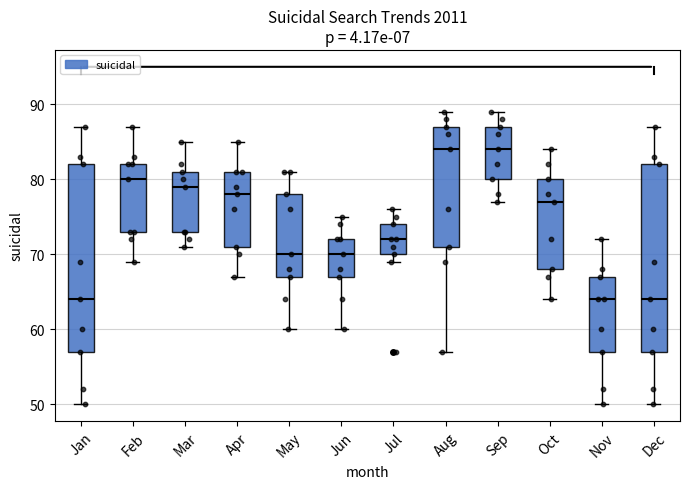

Reading left to right, transcribe this box plot: for each box, give where its median line is, the range the box spans, and where its two whiskers end, as read against the y-axis. The values are not printed on the chart, so give them approximately, as read against the axis.

Jan: median 64, box 57 to 82, whiskers 50 to 87
Feb: median 80, box 73 to 82, whiskers 69 to 87
Mar: median 79, box 73 to 81, whiskers 71 to 85
Apr: median 78, box 71 to 81, whiskers 67 to 85
May: median 70, box 67 to 78, whiskers 60 to 81
Jun: median 70, box 67 to 72, whiskers 60 to 75
Jul: median 72, box 70 to 74, whiskers 69 to 76
Aug: median 84, box 71 to 87, whiskers 57 to 89
Sep: median 84, box 80 to 87, whiskers 77 to 89
Oct: median 77, box 68 to 80, whiskers 64 to 84
Nov: median 64, box 57 to 67, whiskers 50 to 72
Dec: median 64, box 57 to 82, whiskers 50 to 87